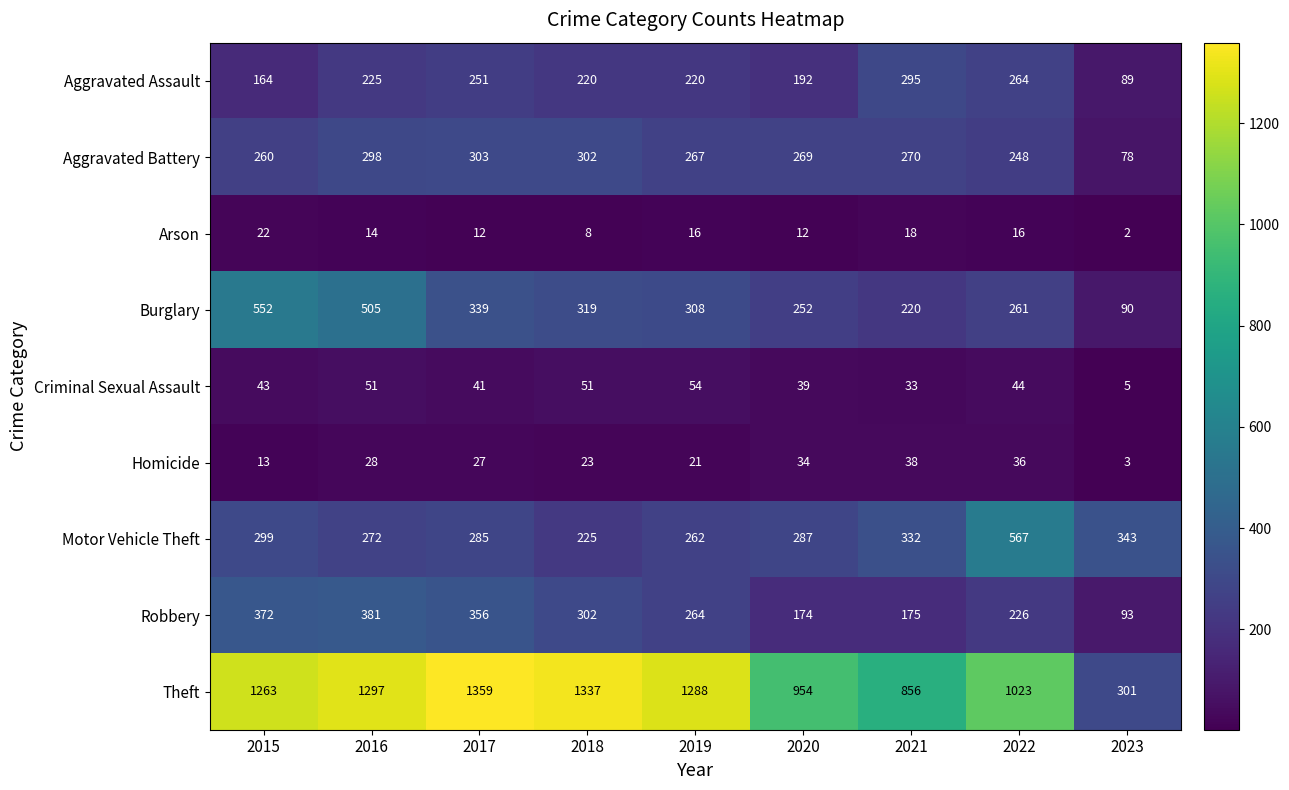

List the labels in order of Burglary value, largest first.

2015, 2016, 2017, 2018, 2019, 2022, 2020, 2021, 2023